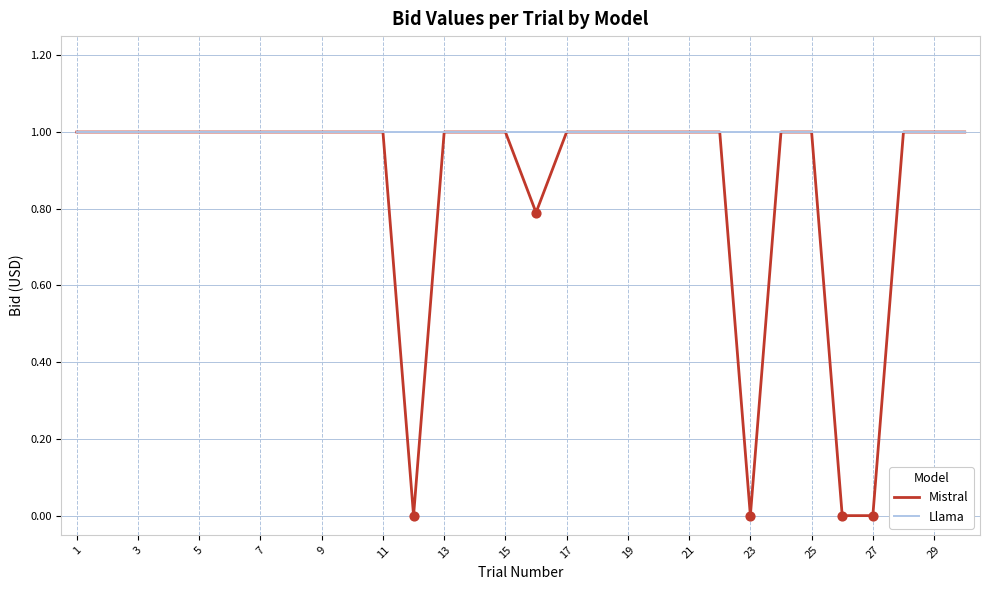

Which series has the largest total across all categories?

Llama